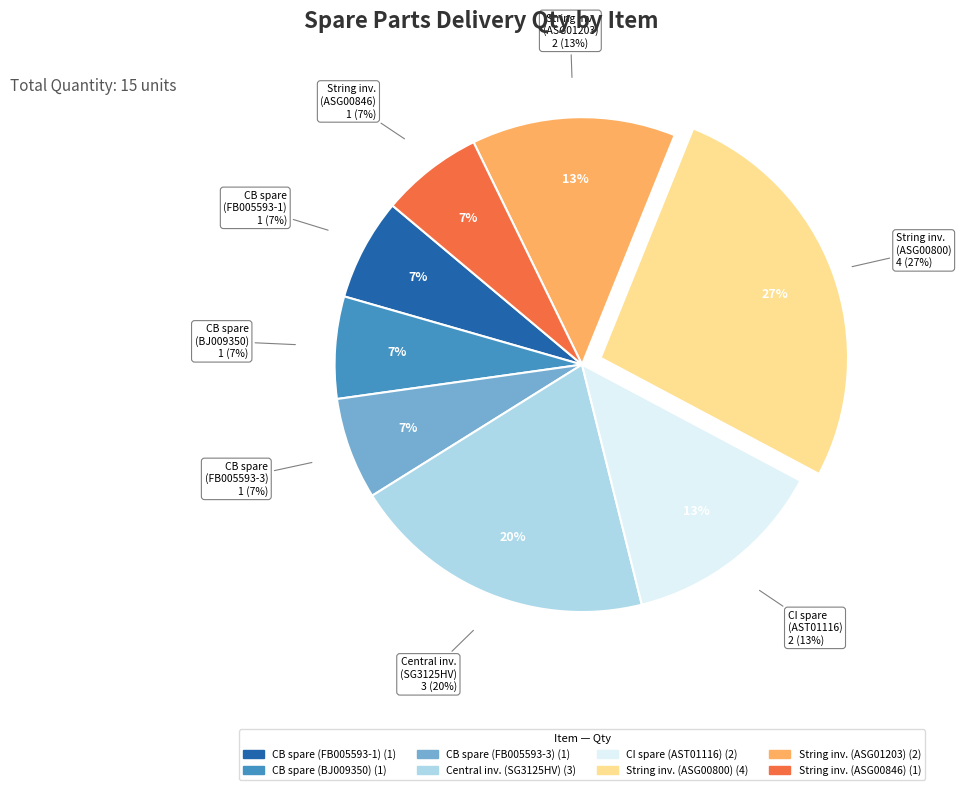

Between Central inverter spare part (AST01116) and Sungrow String inverter (ASG01203), which is larger?

Central inverter spare part (AST01116)